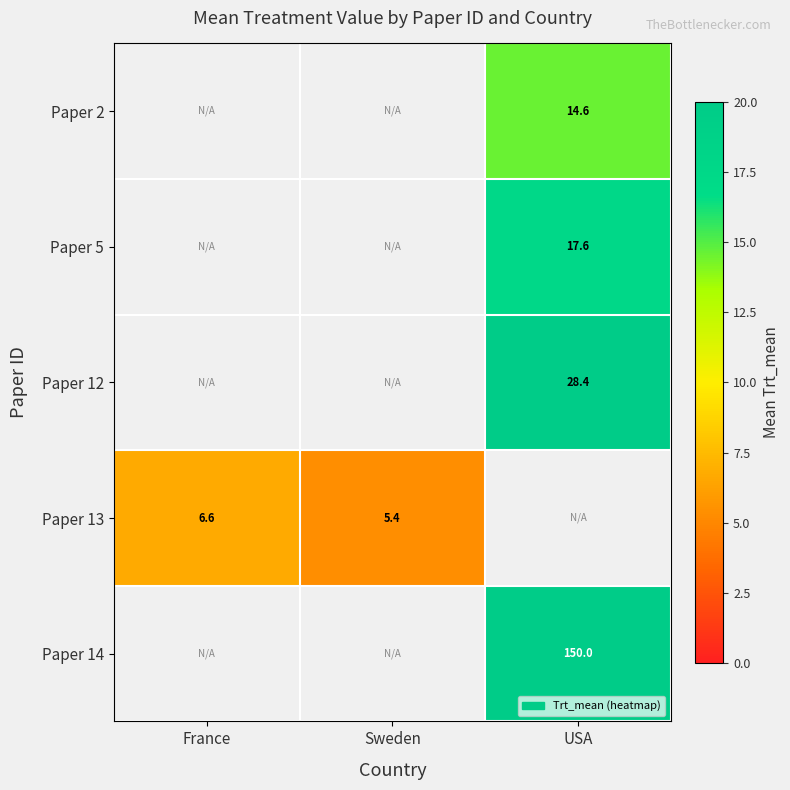

Which has a higher value, Sweden or USA?

USA